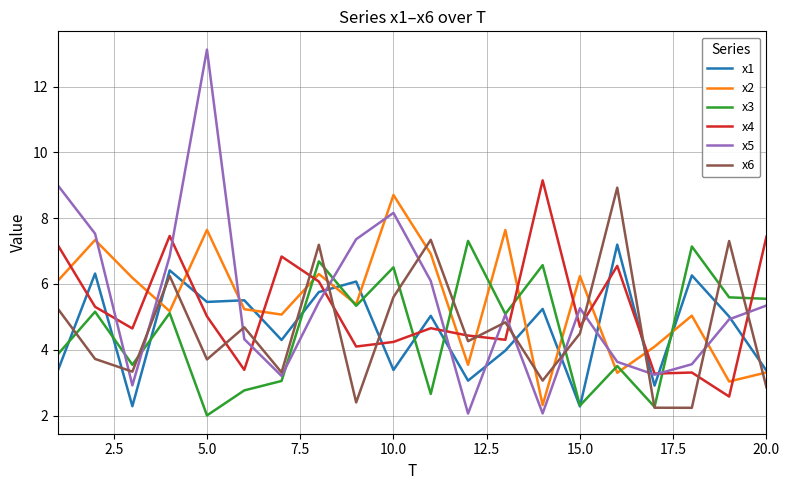

Which series has the largest range (max minus min)?

x5